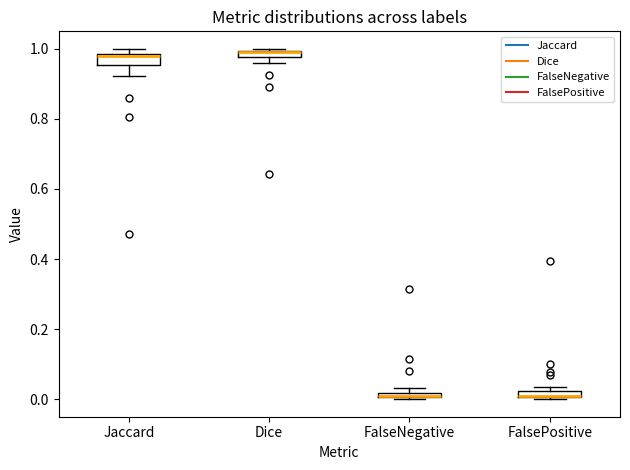

Where is the lower edge of the box for Jaccard on the y-axis? The values are not printed on the chart, so give them approximately, as read against the axis.

0.96